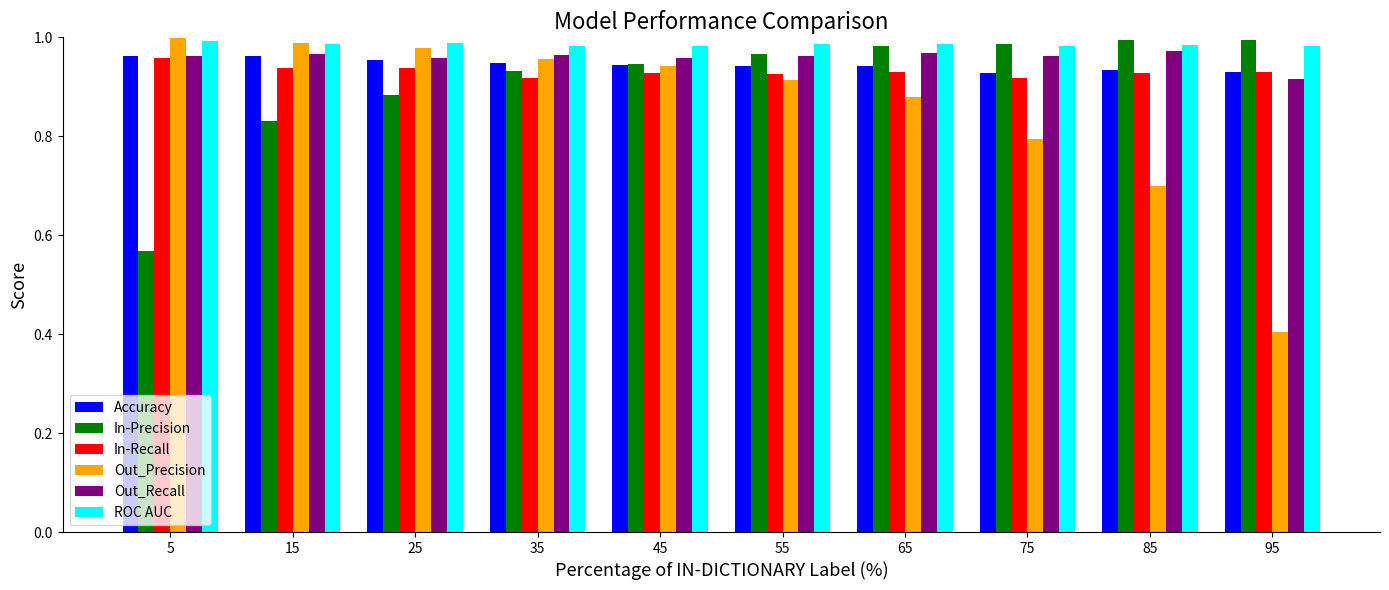

The ROC AUC series shows 1.4 at 65. True or false?

False